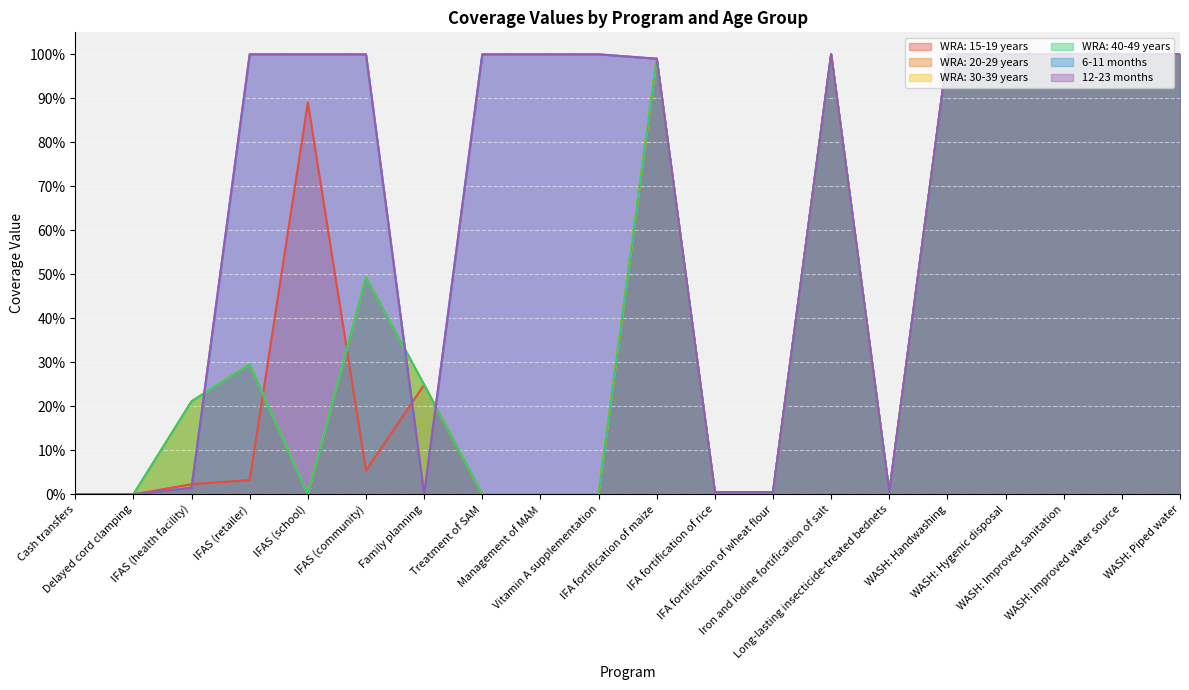

What is the sum of all WRA: 20-29 years values?

8.3